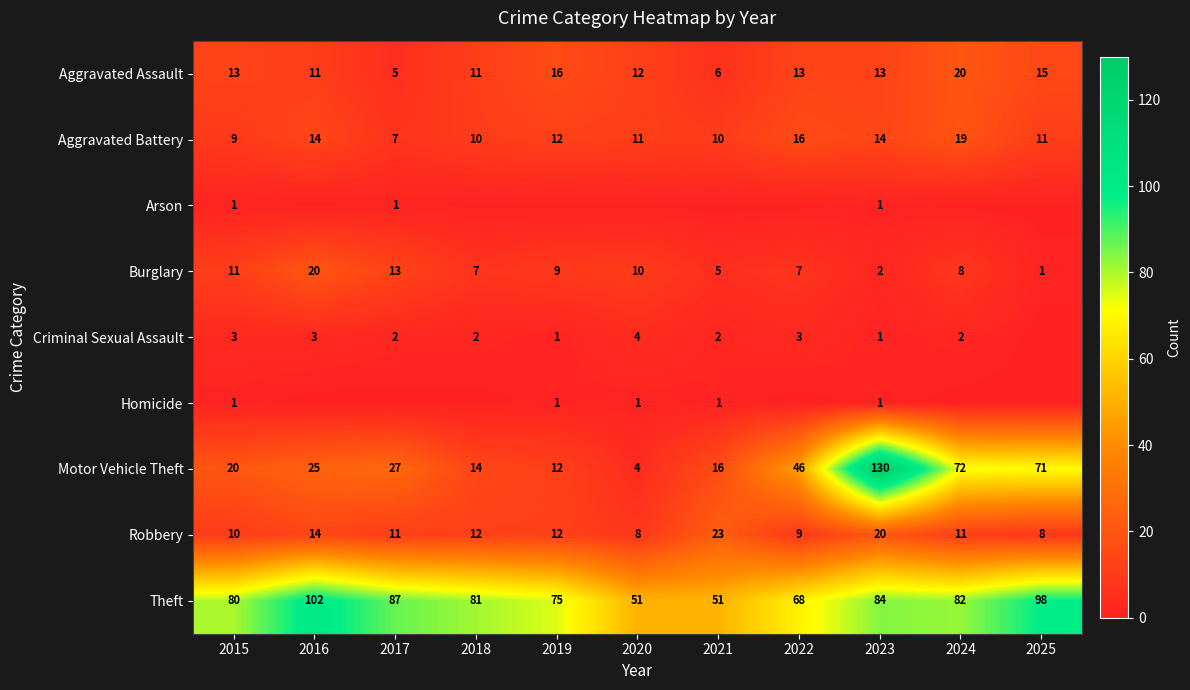

What value does the Aggravated Battery series have at 2018, to the nearest 10?

10